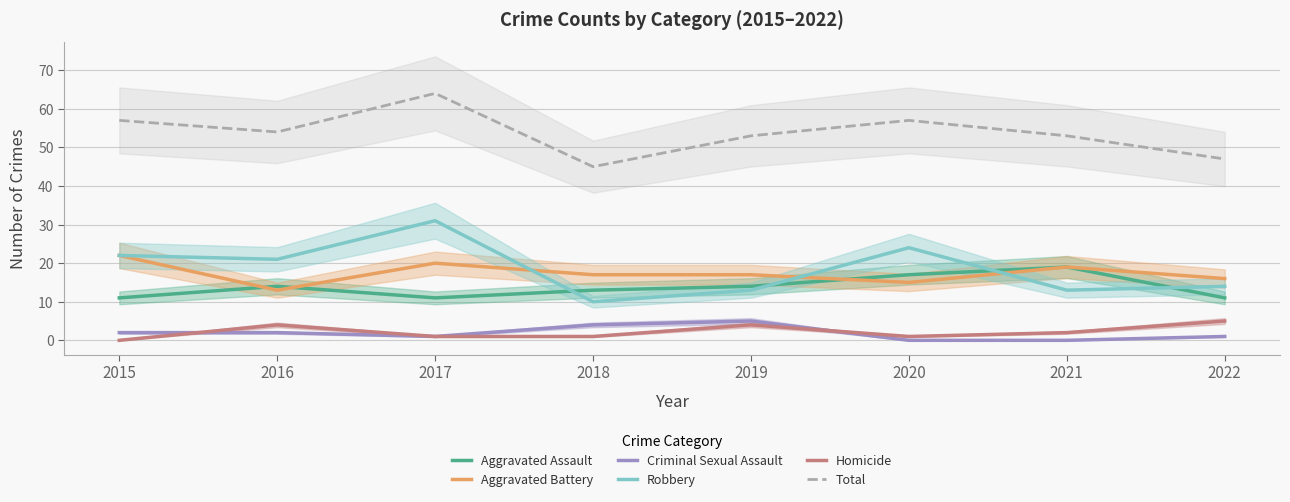

Where does the Criminal Sexual Assault series first go above 2?

2018